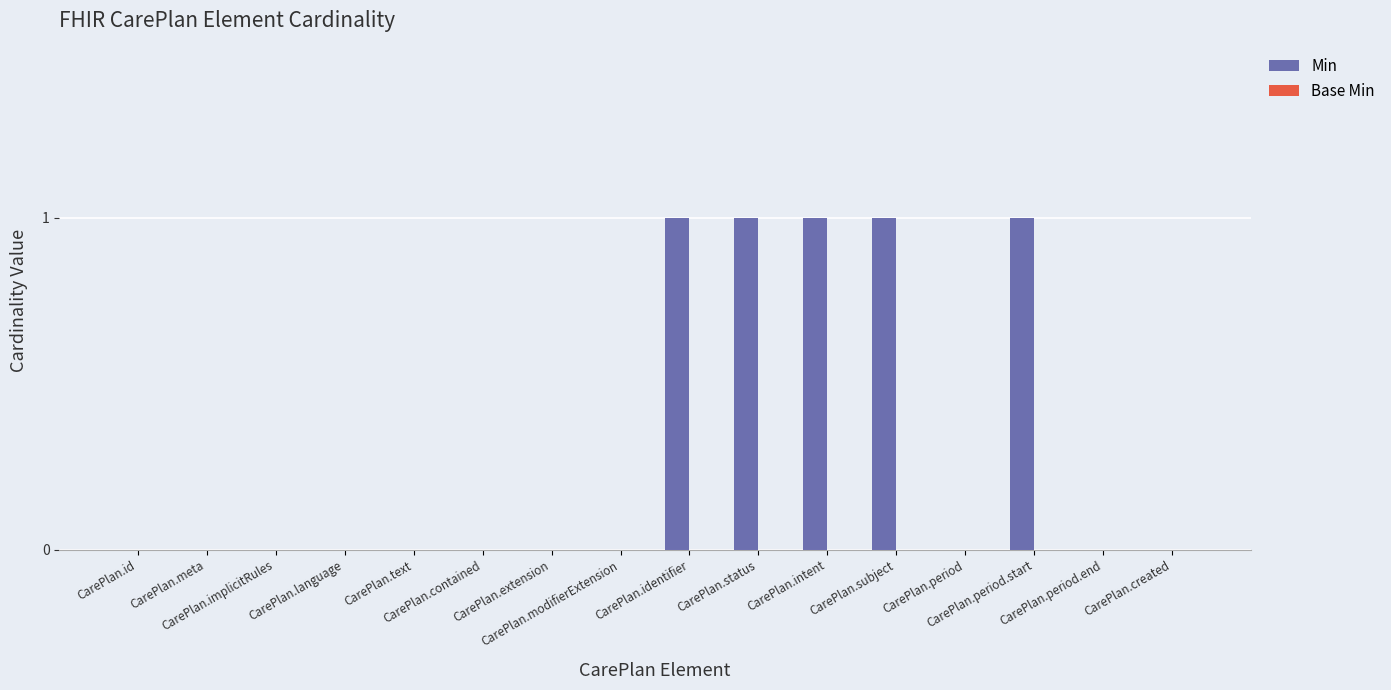

What is the sum of all values?

5